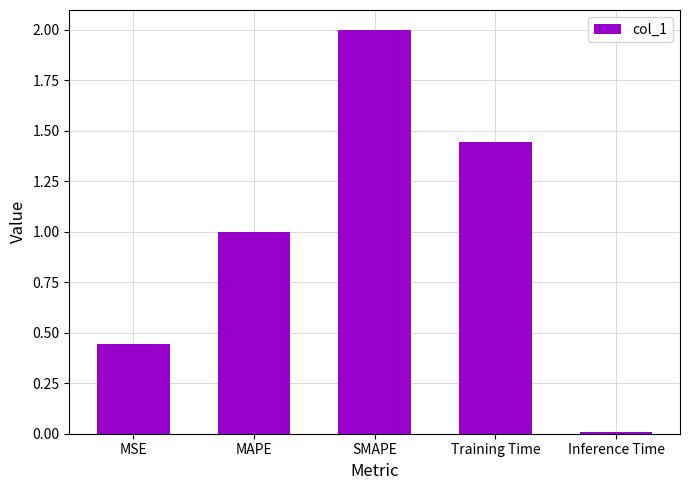

How many categories are shown in the chart?

5